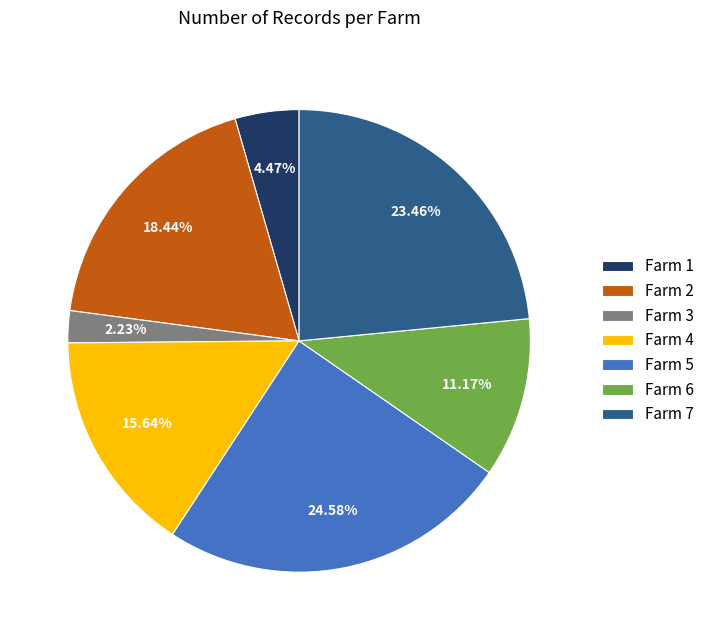

To the nearest percent, what is the combined percentage of Farm 4 and Farm 7?

39%